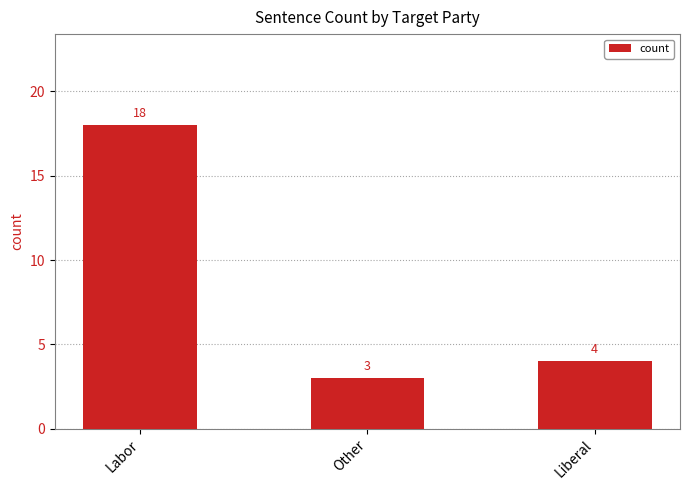

Reading right to left, transcribe all the data shown in this chart.

Liberal=4	Other=3	Labor=18